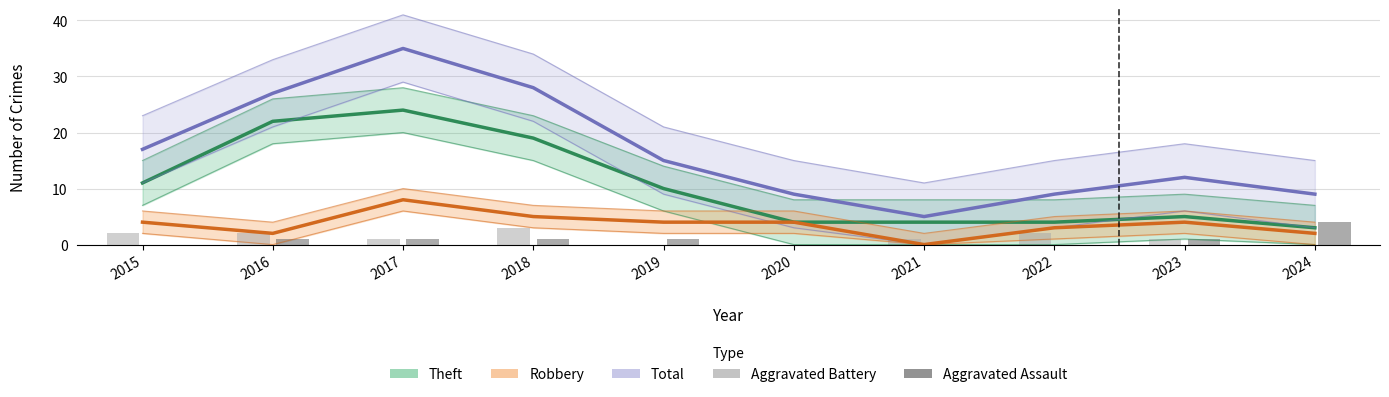

What is the difference between the Robbery values at 2019 and 2016?

2